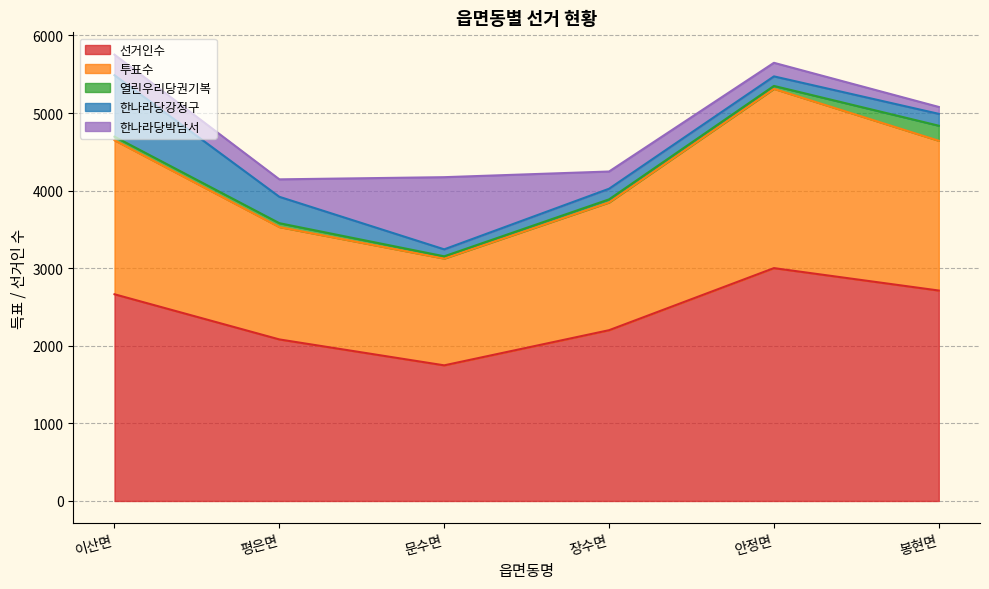

Rank the series by their maximum value, from lowest to highest.

열린우리당권기복, 한나라당강정구, 한나라당박남서, 투표수, 선거인수